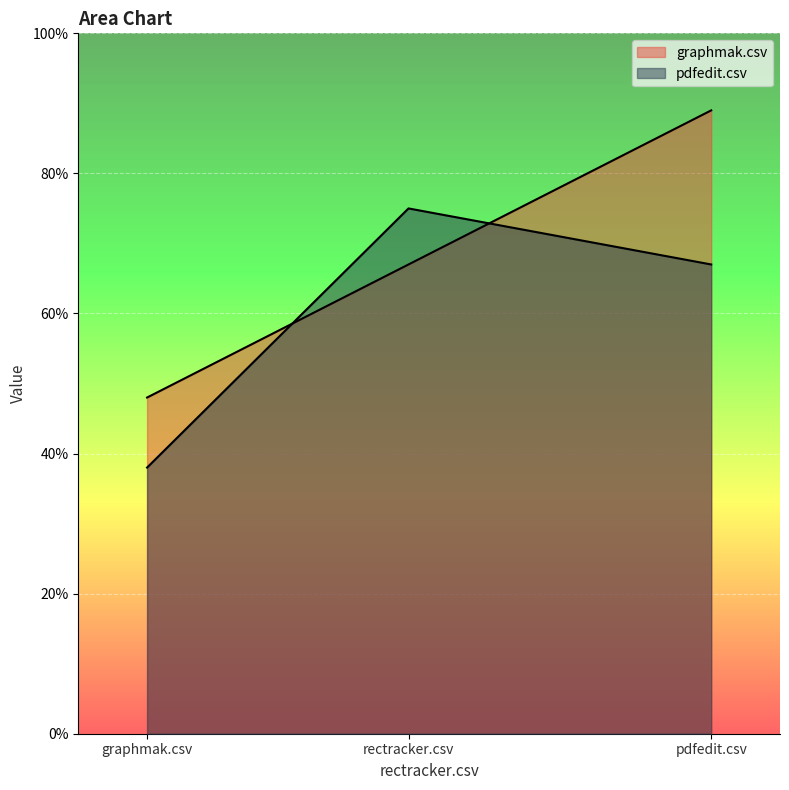

What is the sum of the pdfedit.csv values at rectracker.csv and graphmak.csv?

1.1